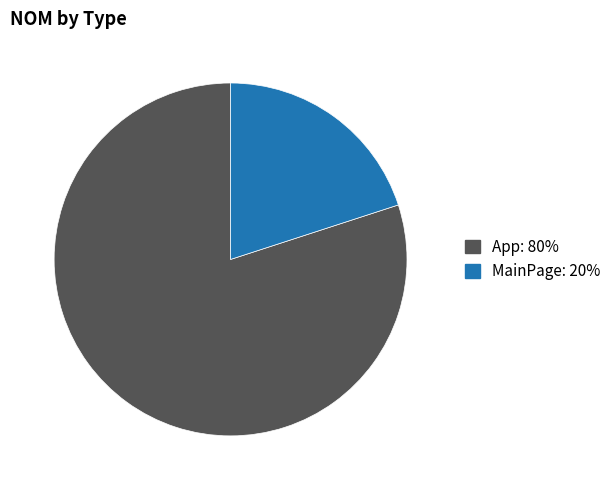

Do MainPage: 20% and App: 80% together represent more than half of the pie?

Yes